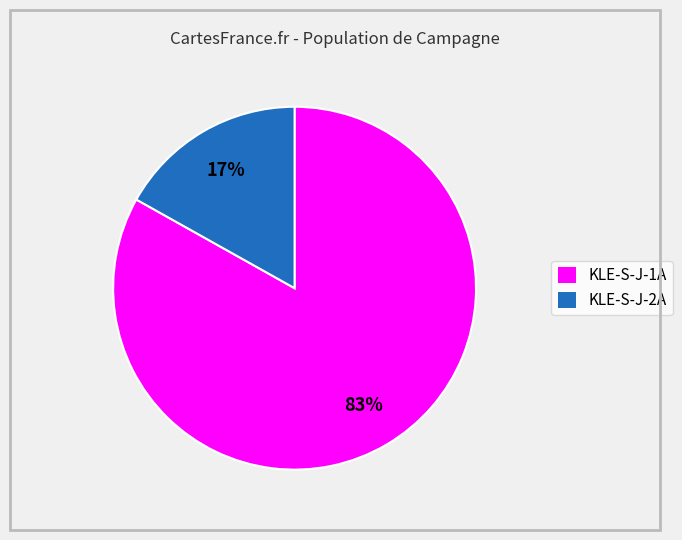

True or false: KLE-S-J-1A accounts for 90% of the total.

False